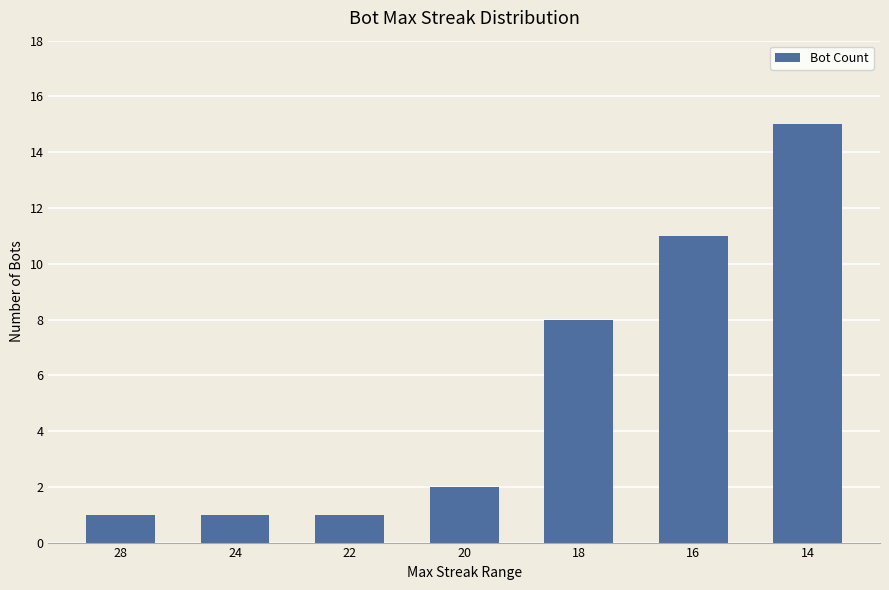

What is the minimum value shown in the chart?

1